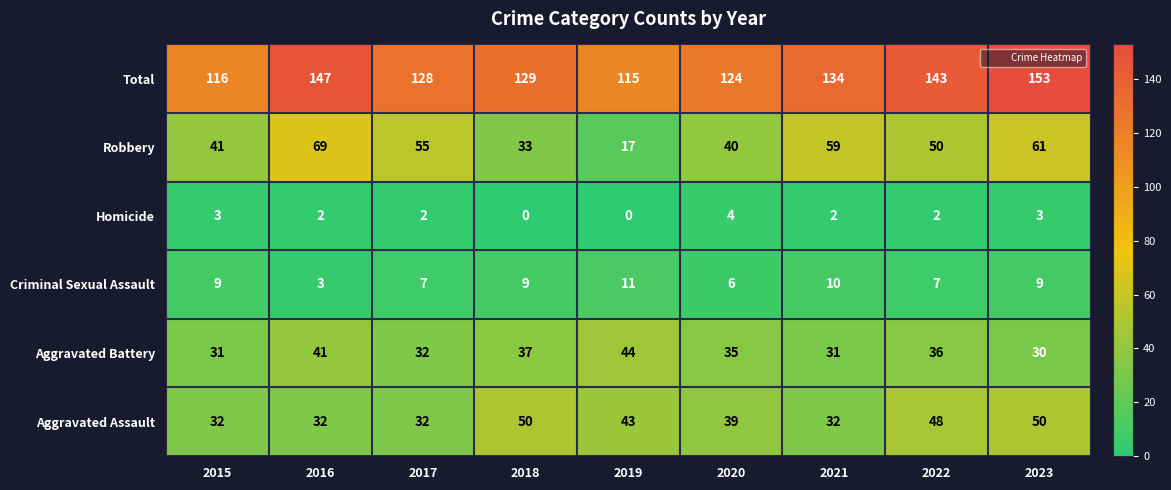

What is the approximate value of Aggravated Battery at 2016, to the nearest 10?

40